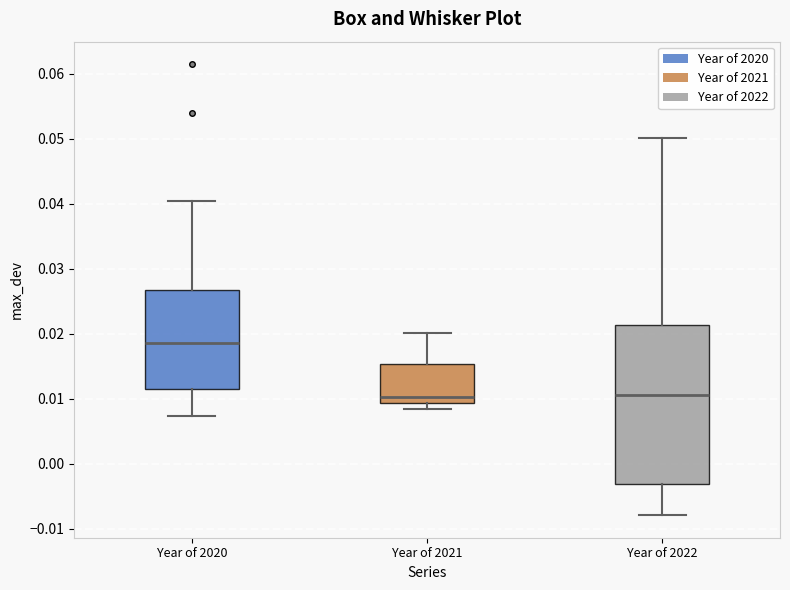

Which box is the tallest, from its lower edge to its upper edge?

Year of 2022